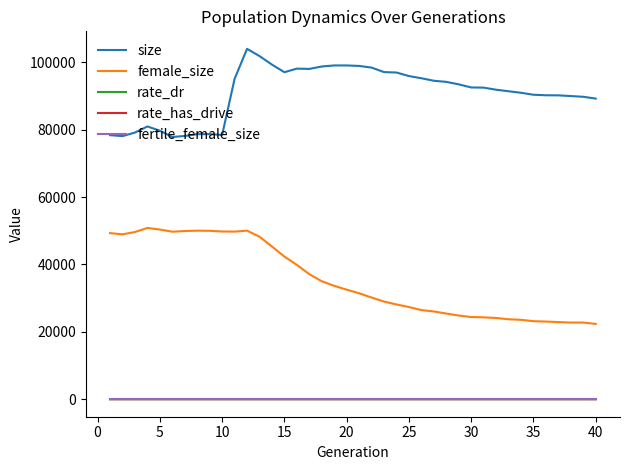

What is the greatest value displayed?

103966.0